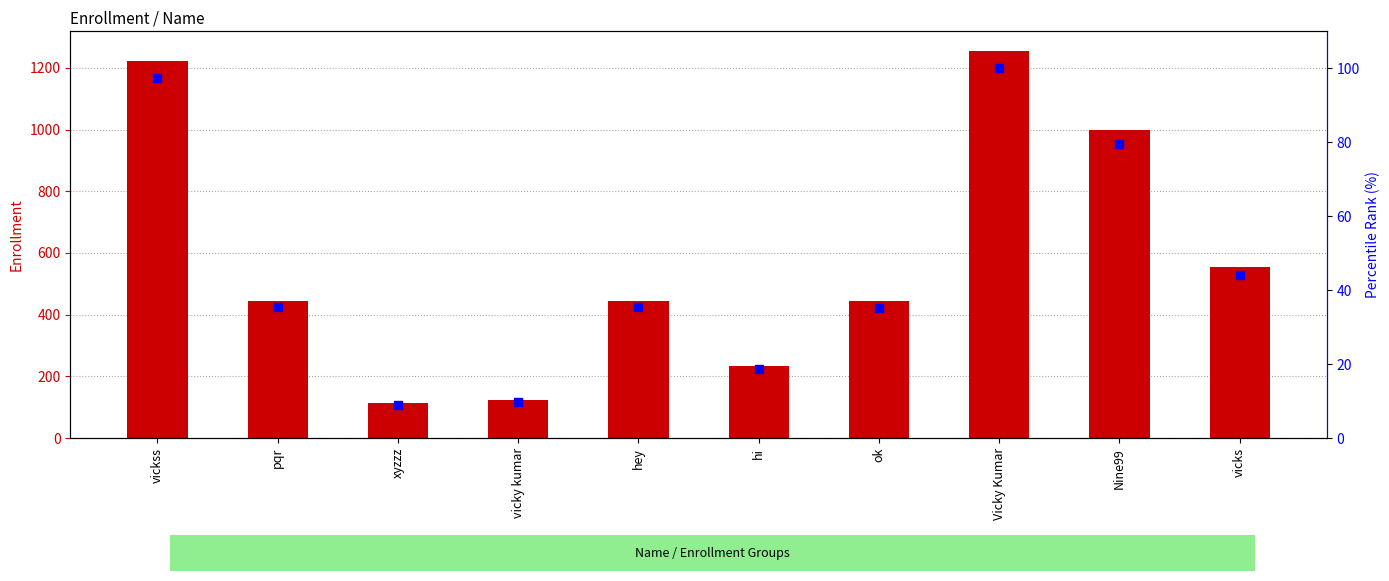

At which category is the sum across all series the highest?

Vicky Kumar